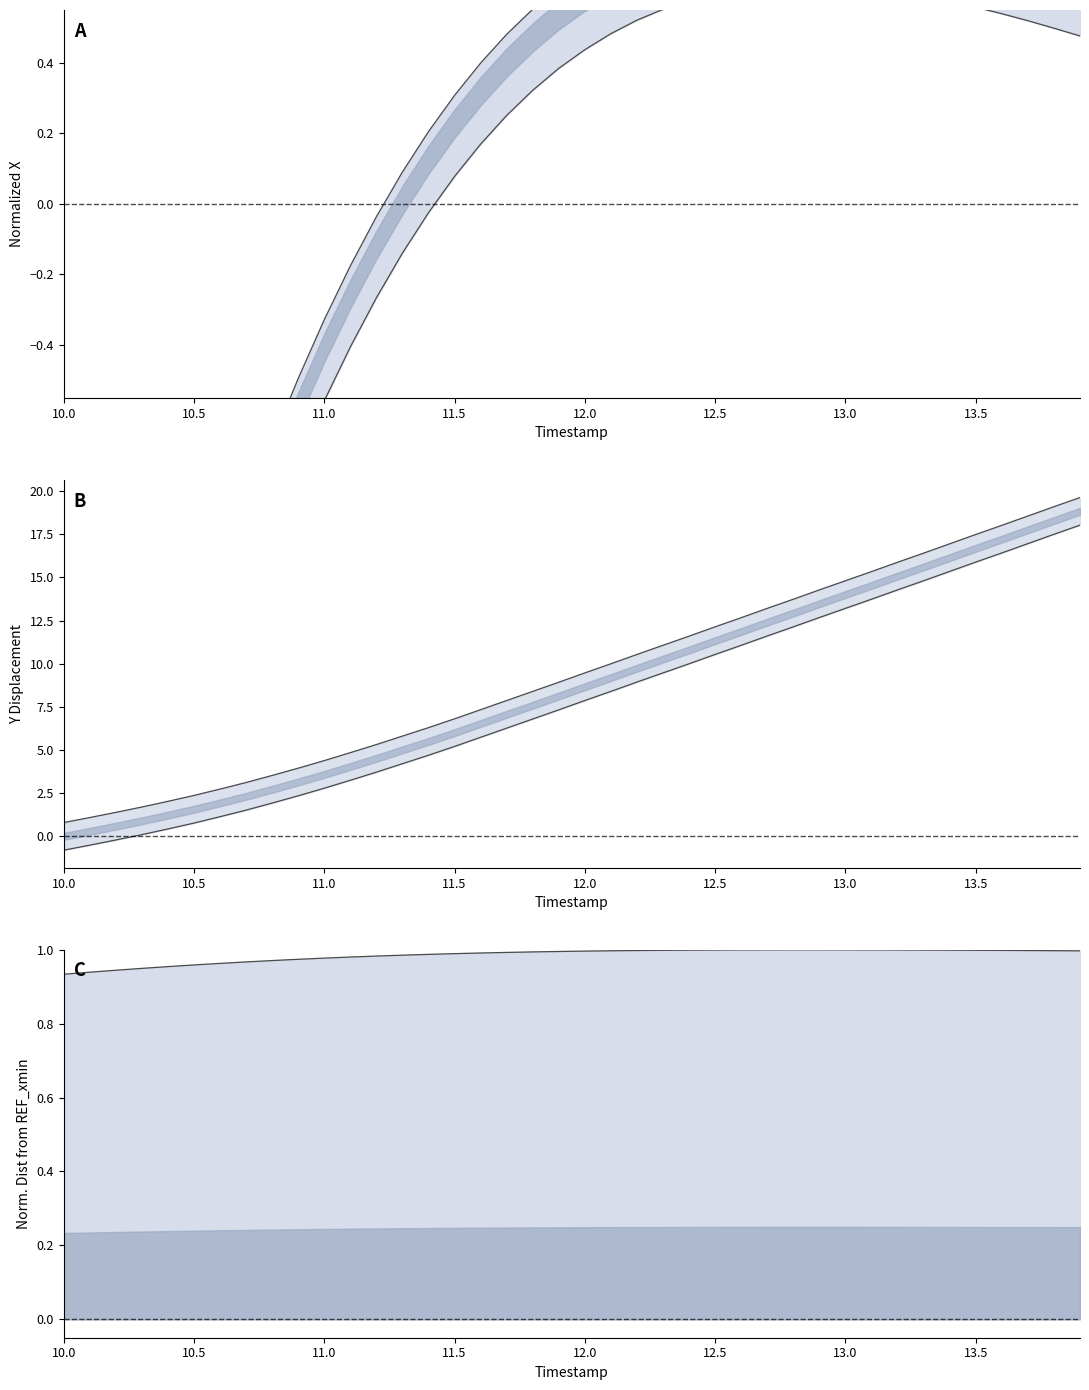

What is the value of the X point at the 16th from the left?

1.0